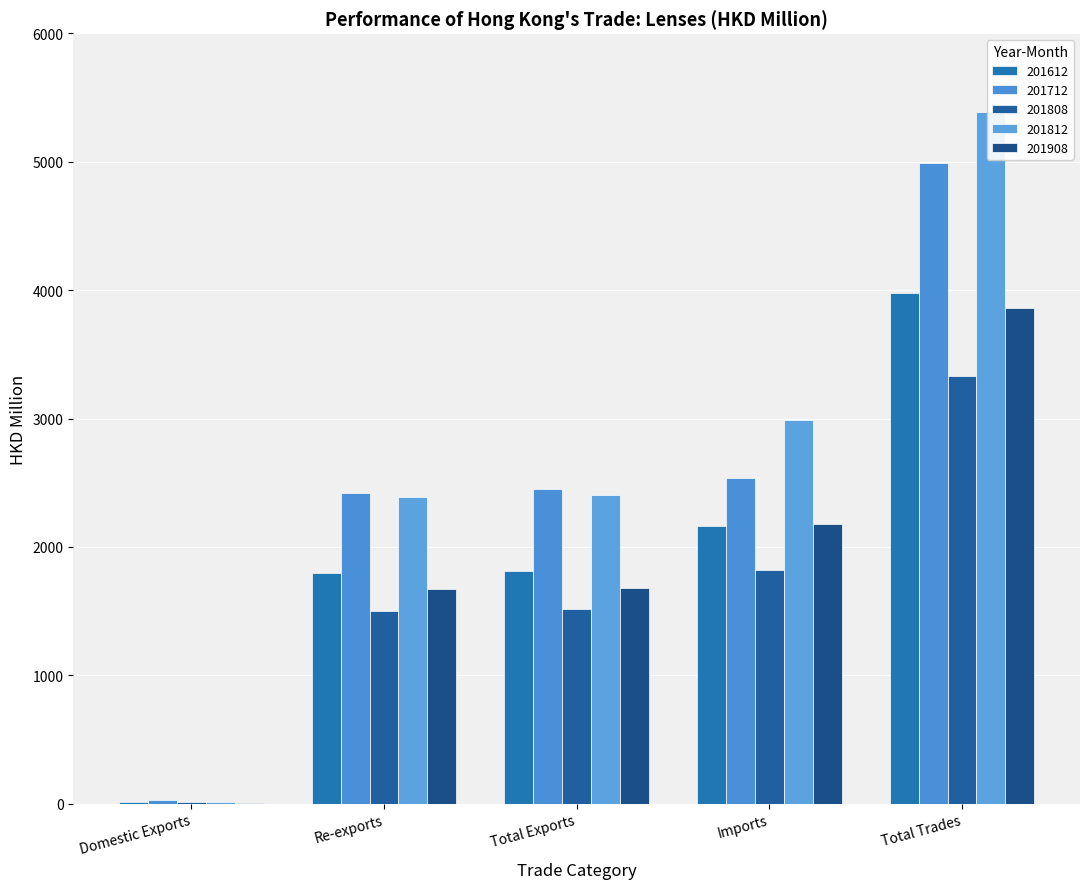

Read the 201908 value at Total Exports.

1682.5